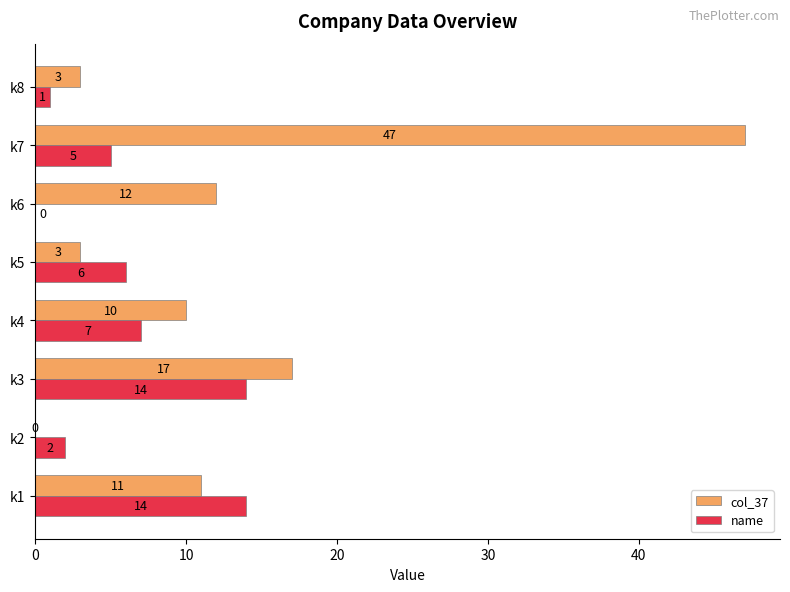

Where is name nearest to the value 7?

k4